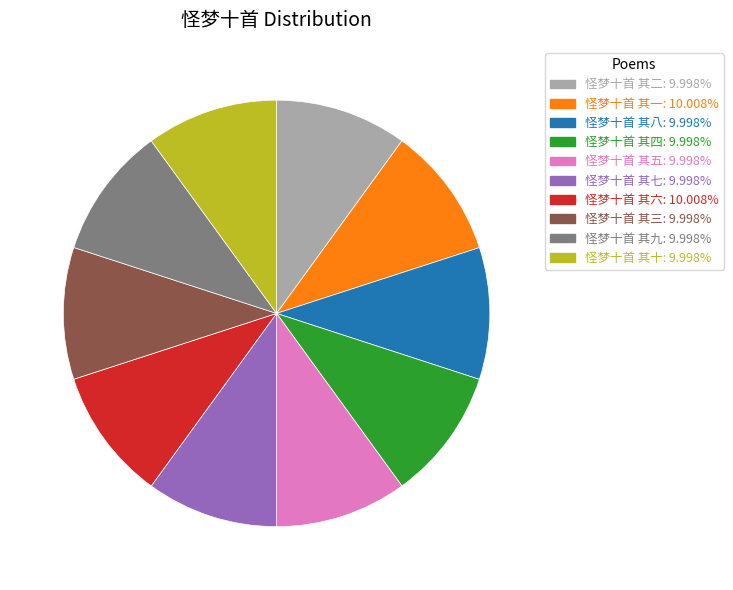

Is the sum of 怪梦十首 其四 and 怪梦十首 其一 greater than half?

No